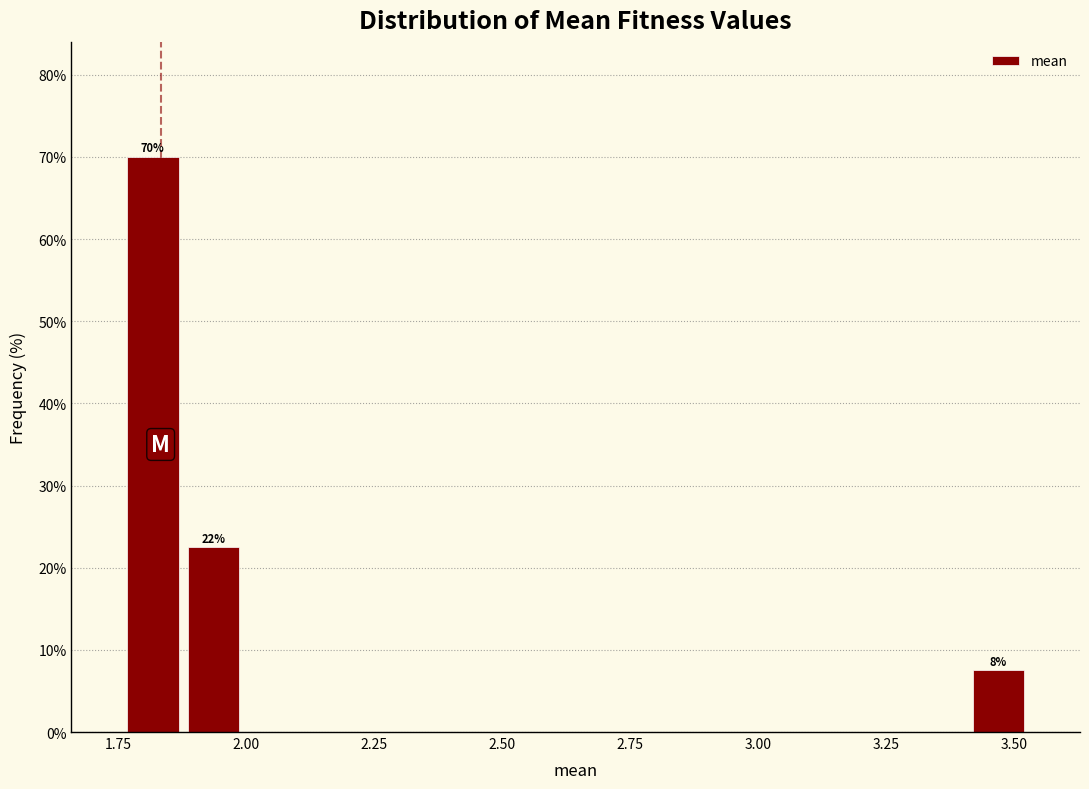

Around what value on the x-axis is the tallest bar? Give the approximate position of its centre, as read against the axis.

1.80